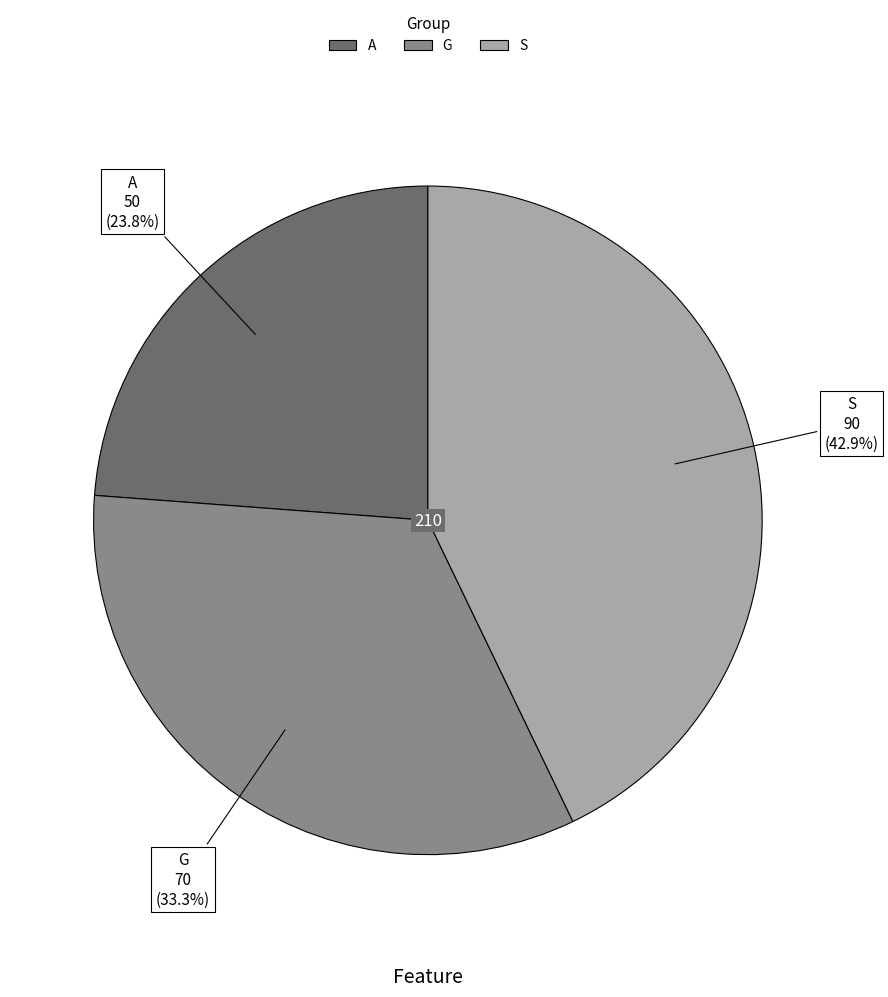

To the nearest percent, what percentage of the pie is G?

33%